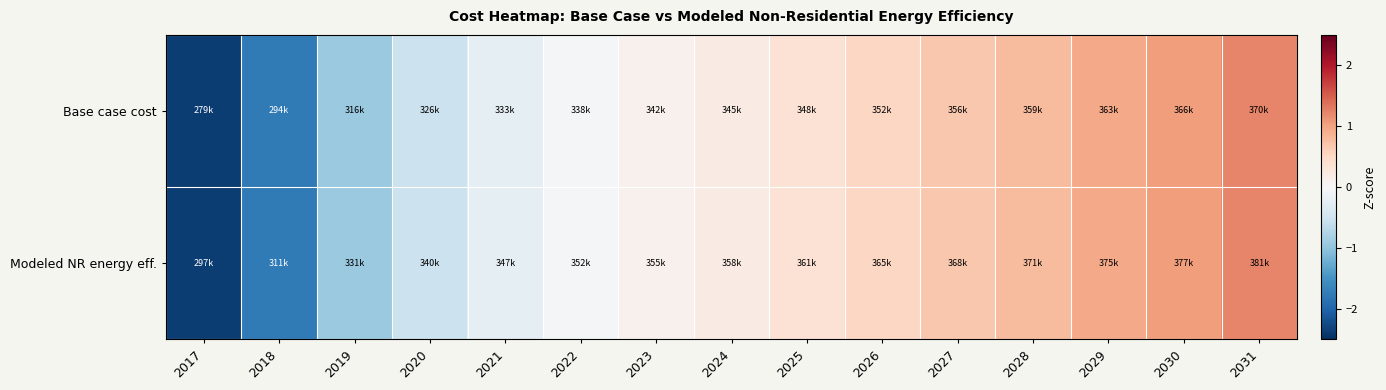

Between 2025 and 2030, which is larger?

2030